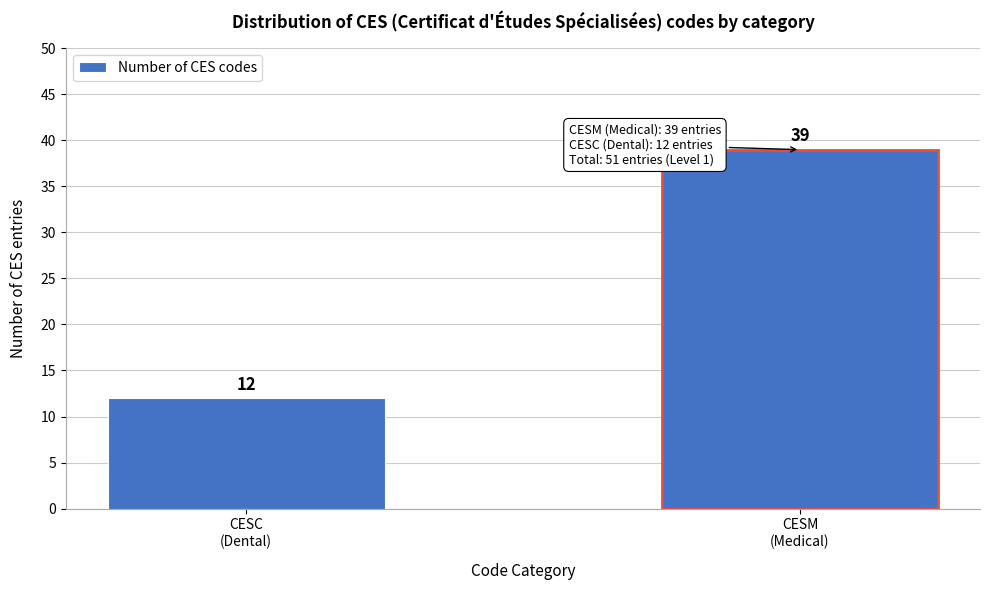

Reading left to right, what are all the values shown in this chart?

12	39